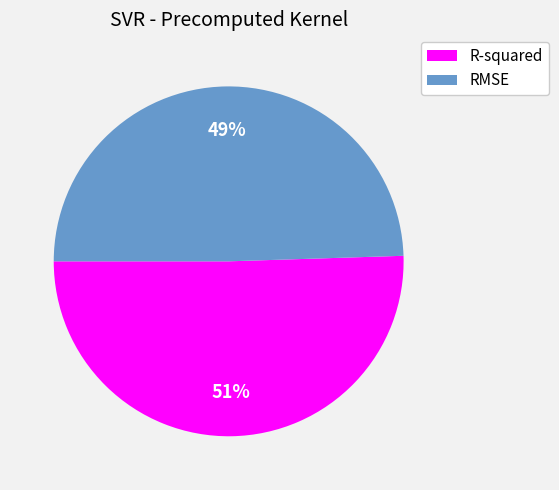

What is the smallest slice in the pie chart?

RMSE